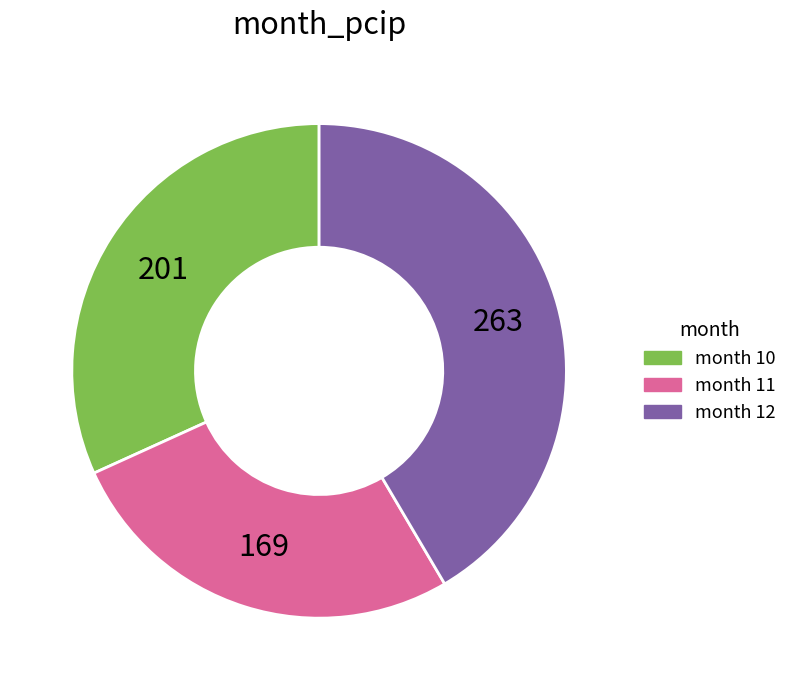

Does any single category account for the majority?

No